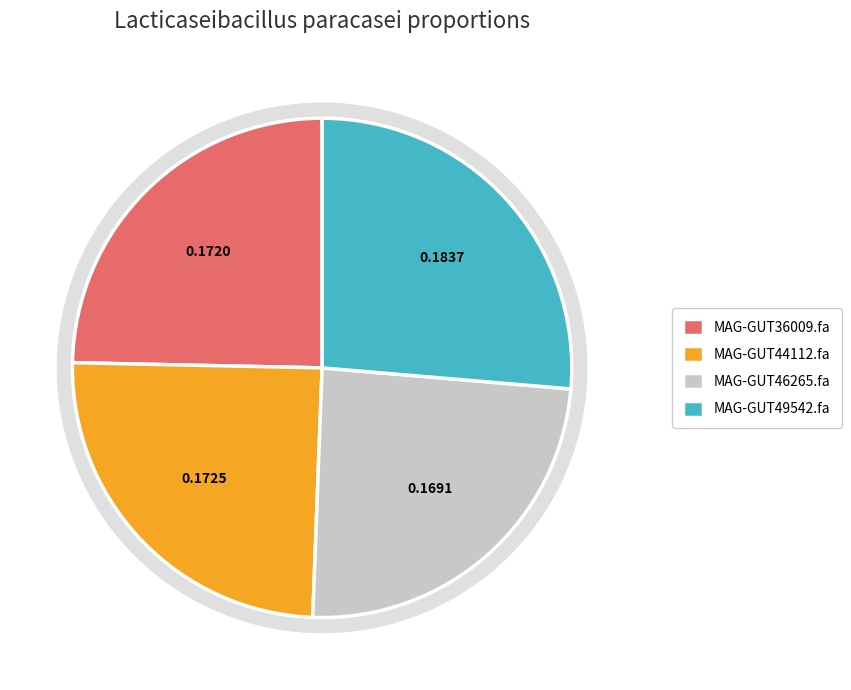

True or false: MAG-GUT36009.fa accounts for 25% of the total.

True